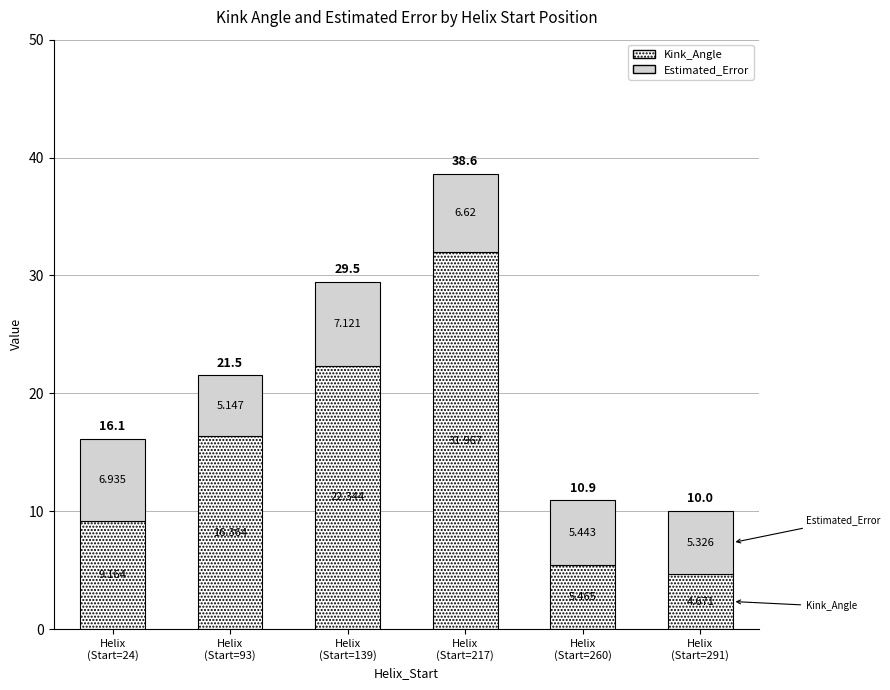

What is the label of the 5th bar from the right?

Helix
(Start=93)